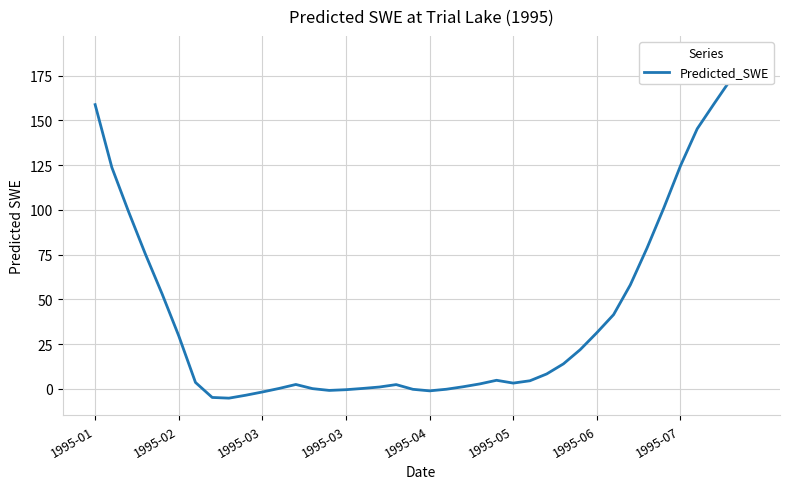

How many data points are above 4?

21